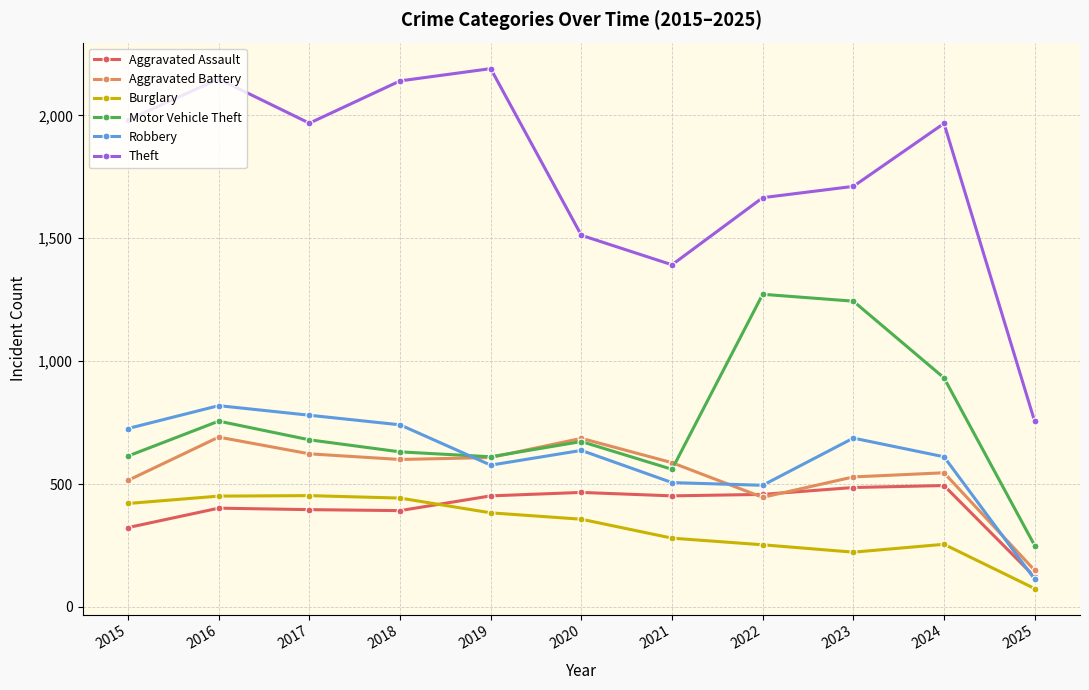

What is the sum of all Aggravated Assault values?

4444